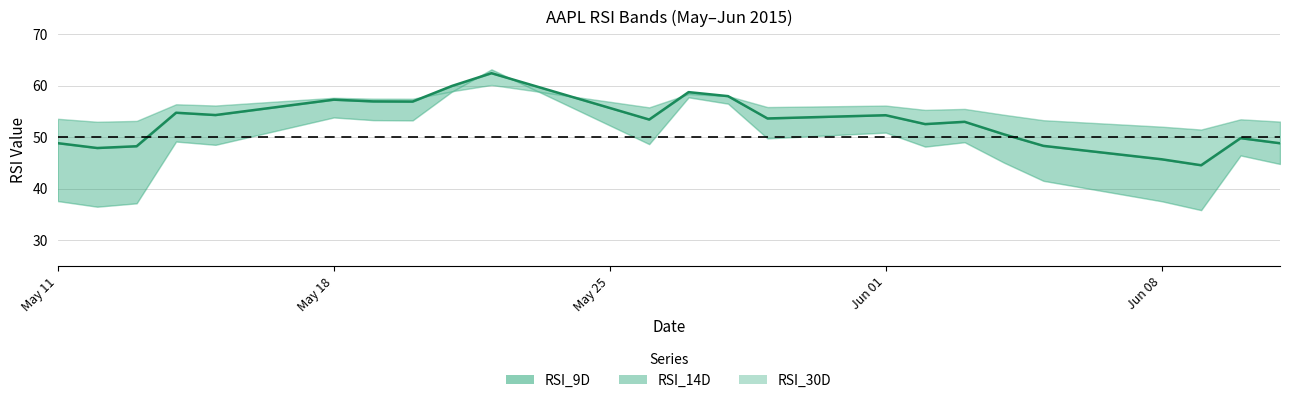

What is the average value?

53.0